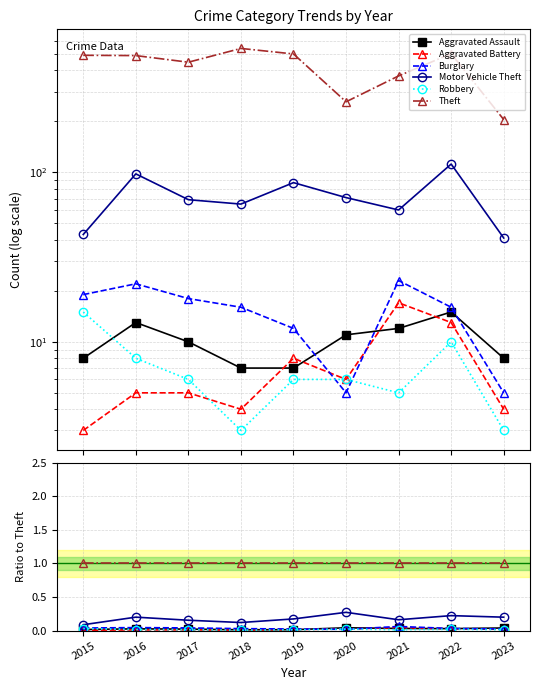

Count the number of data series in this chart.

6